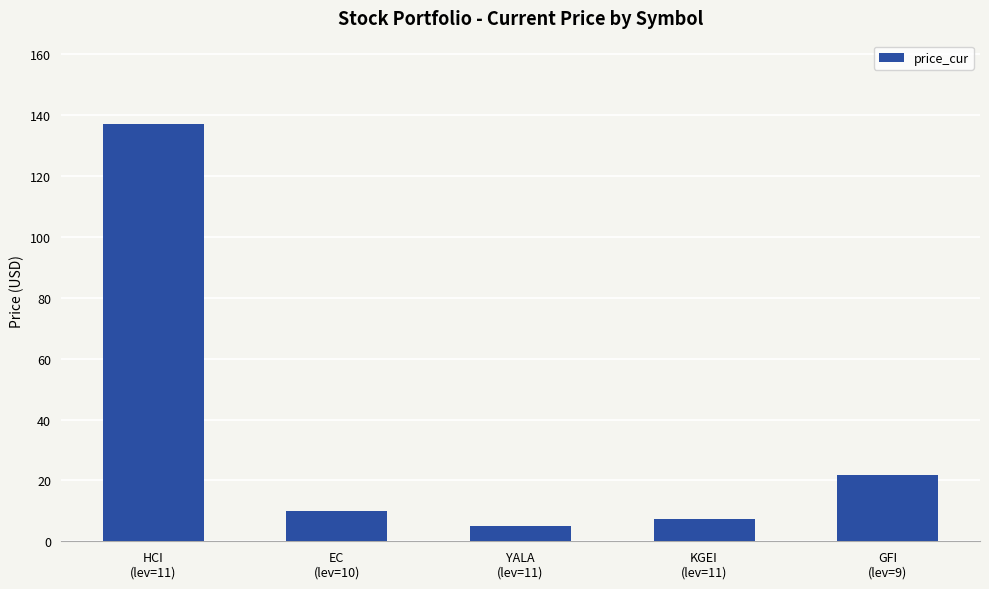

What is the label of the 3rd bar from the left?

YALA
(lev=11)